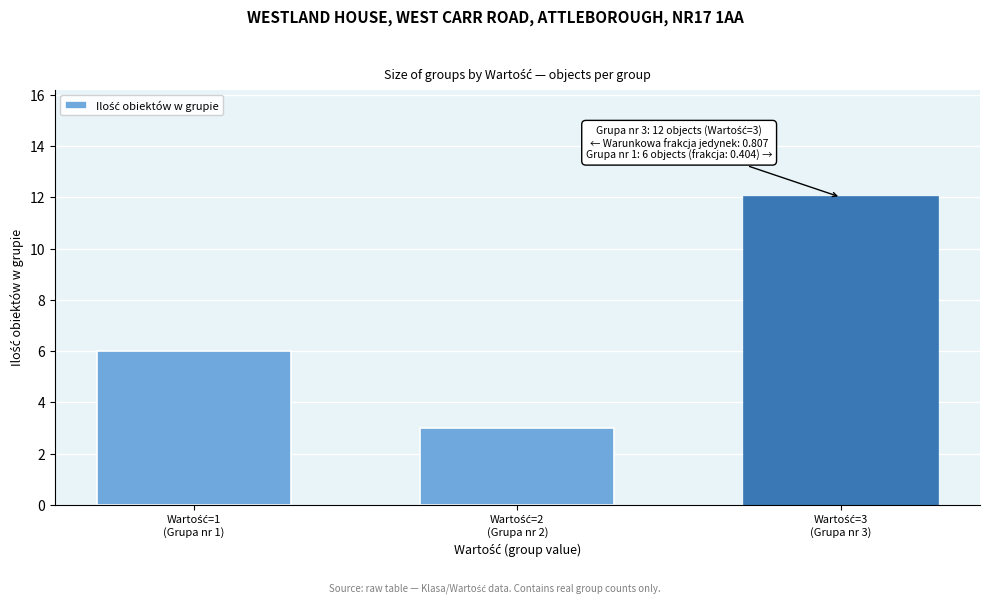

Reading left to right, list all the values displayed in this chart.

6	3	12